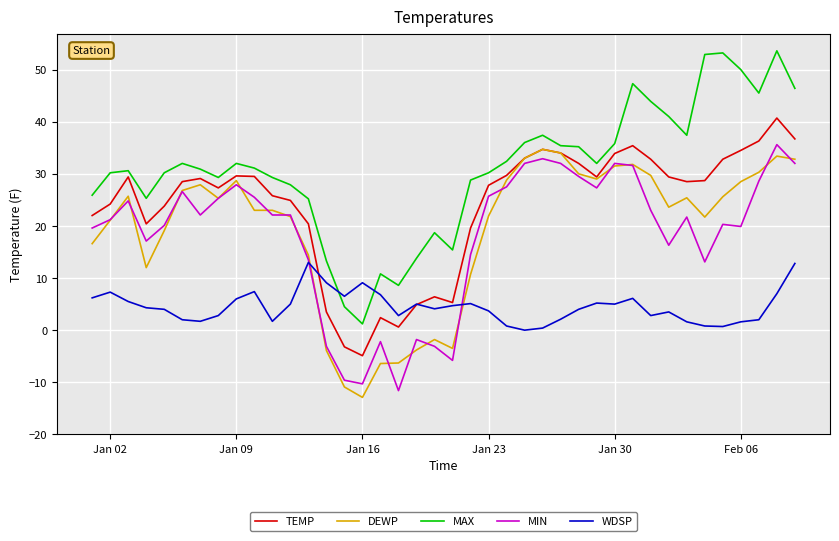

How many categories are shown in the chart?

40